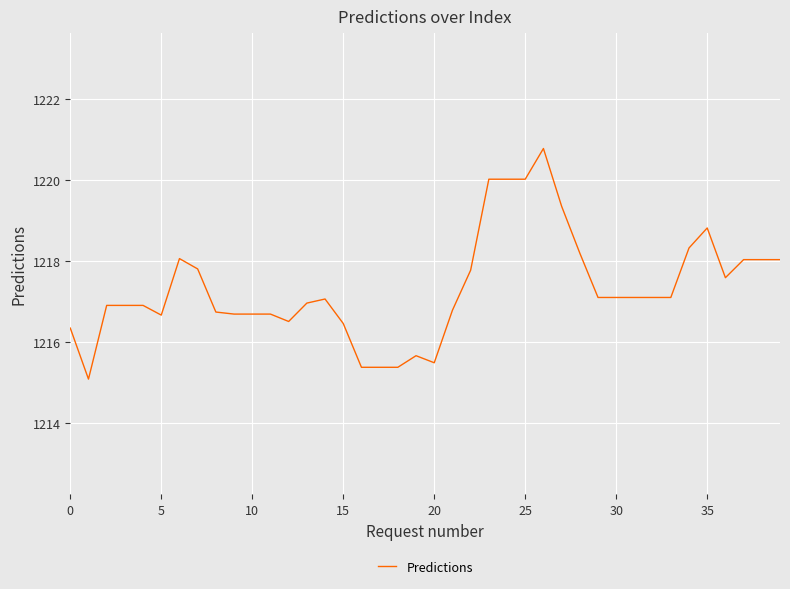

What is the minimum value shown in the chart?

1215.1